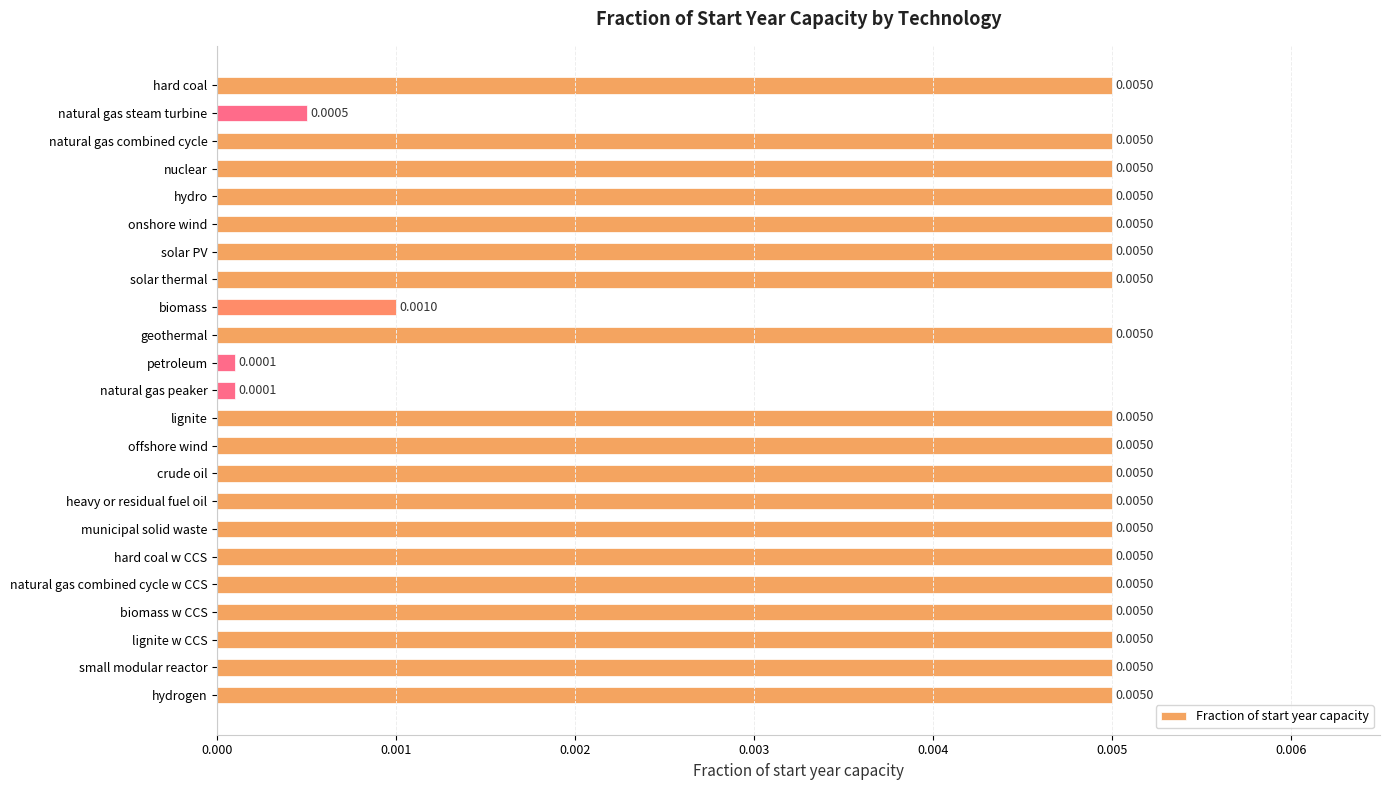

What is the label of the 13th bar from the bottom?

petroleum